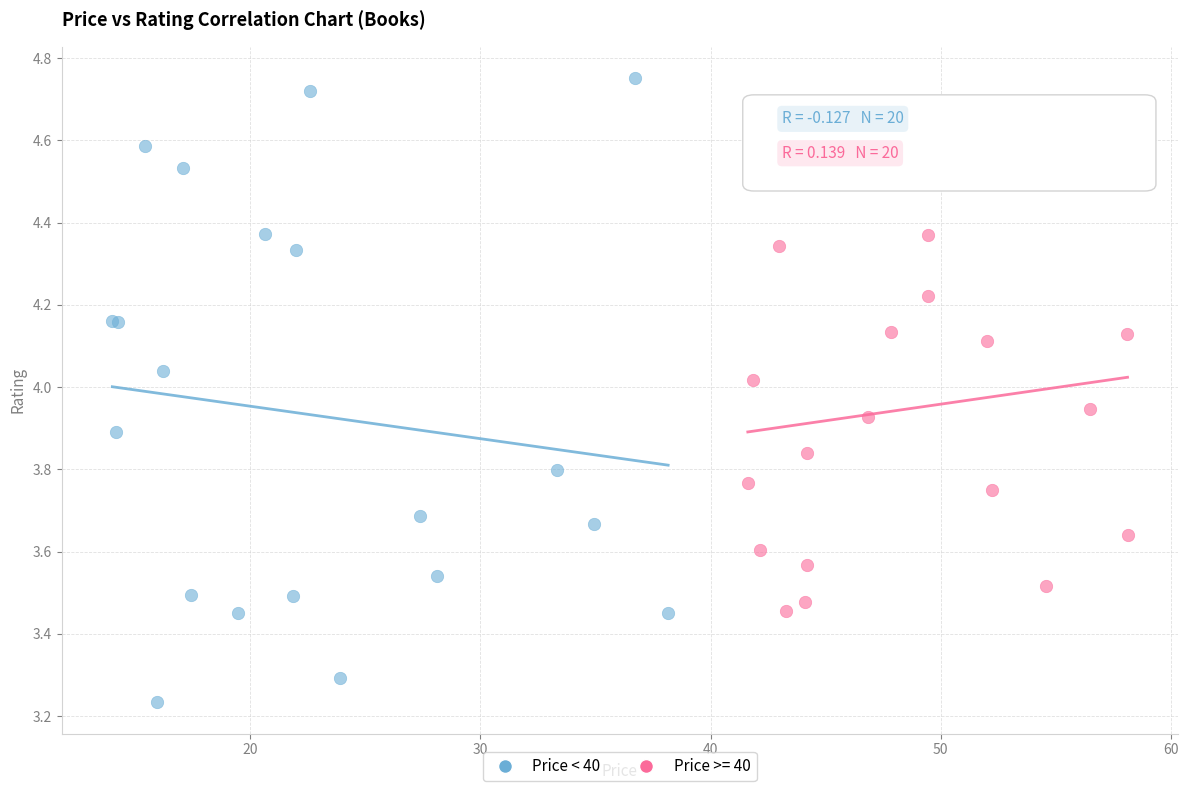

Which series reaches the minimum Y coordinate?

Price < 40